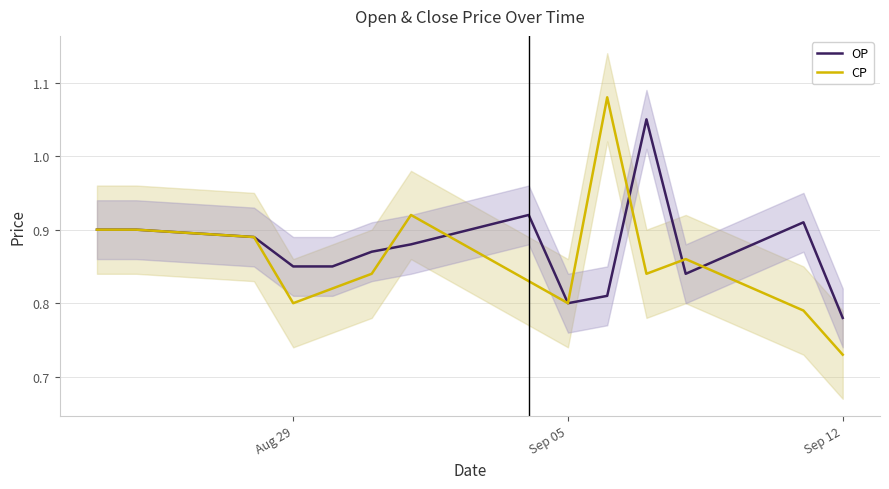

Is this an area chart (filled region under the line)?

No